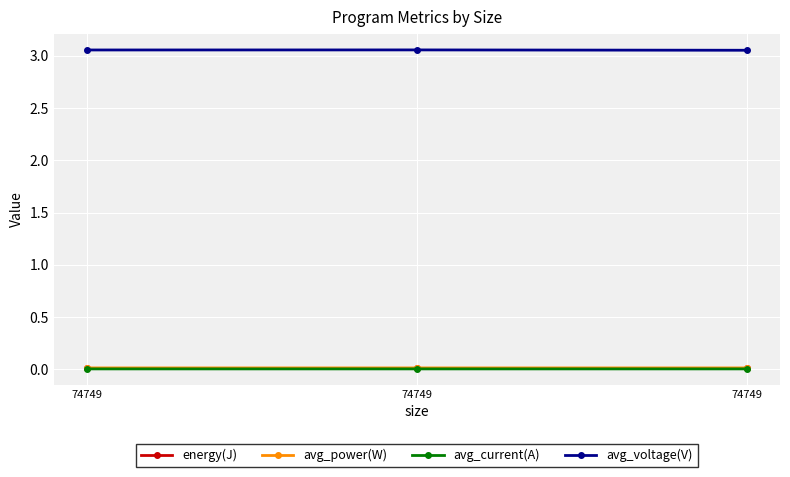

How many avg_power(W) values are between 0 and 1?

3